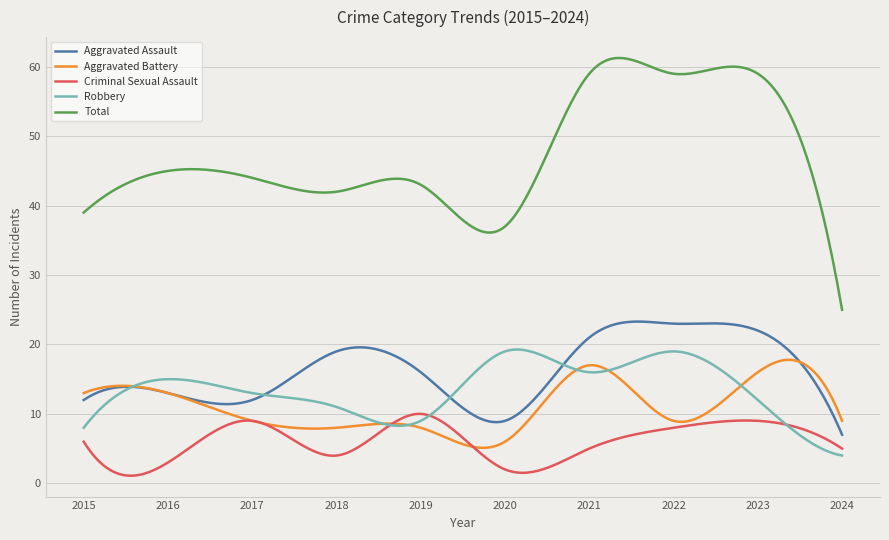

Which series has the widest spread of values?

Total